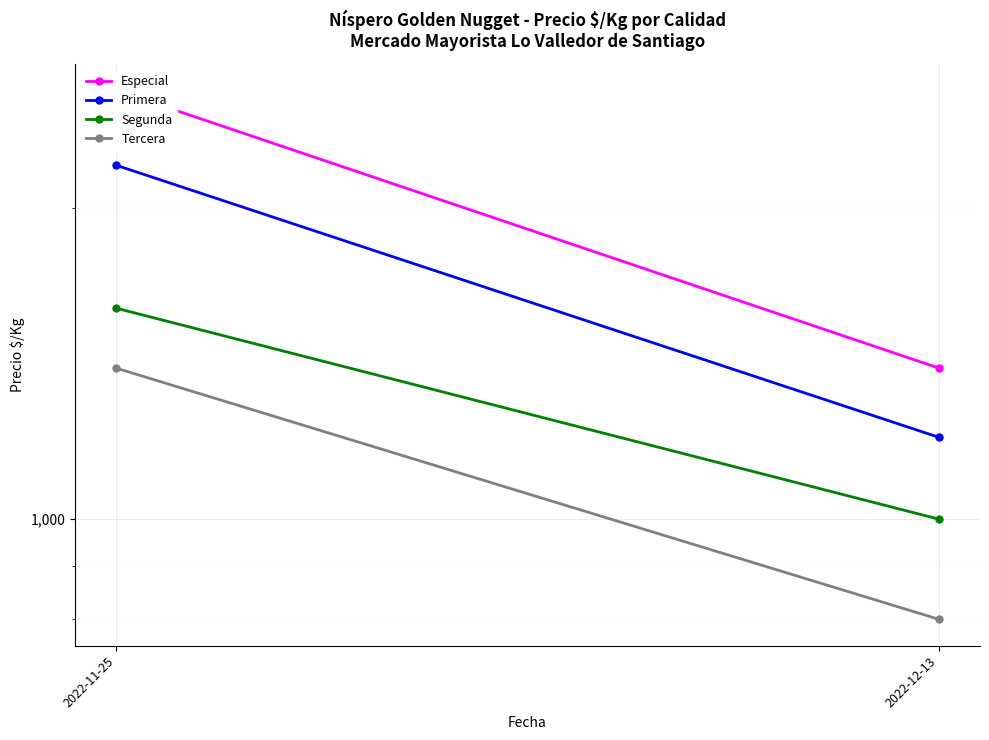

How many Especial values are between 1400 and 2600?

2